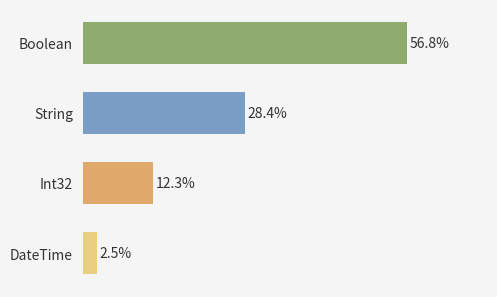

At which category does the chart reach its minimum across all series?

DateTime